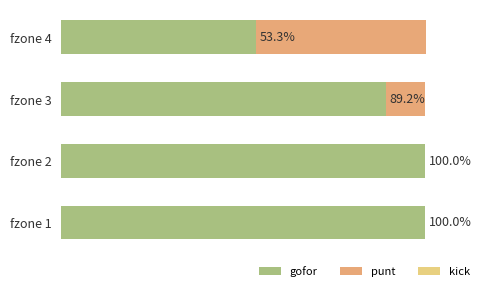

Reading right to left, transcribe all the data shown in this chart.

gofor: 0.5	0.9	1.0	1.0
punt: 0.5	0.1	0.0	0.0
kick: 0.0	0.0	0.0	0.0